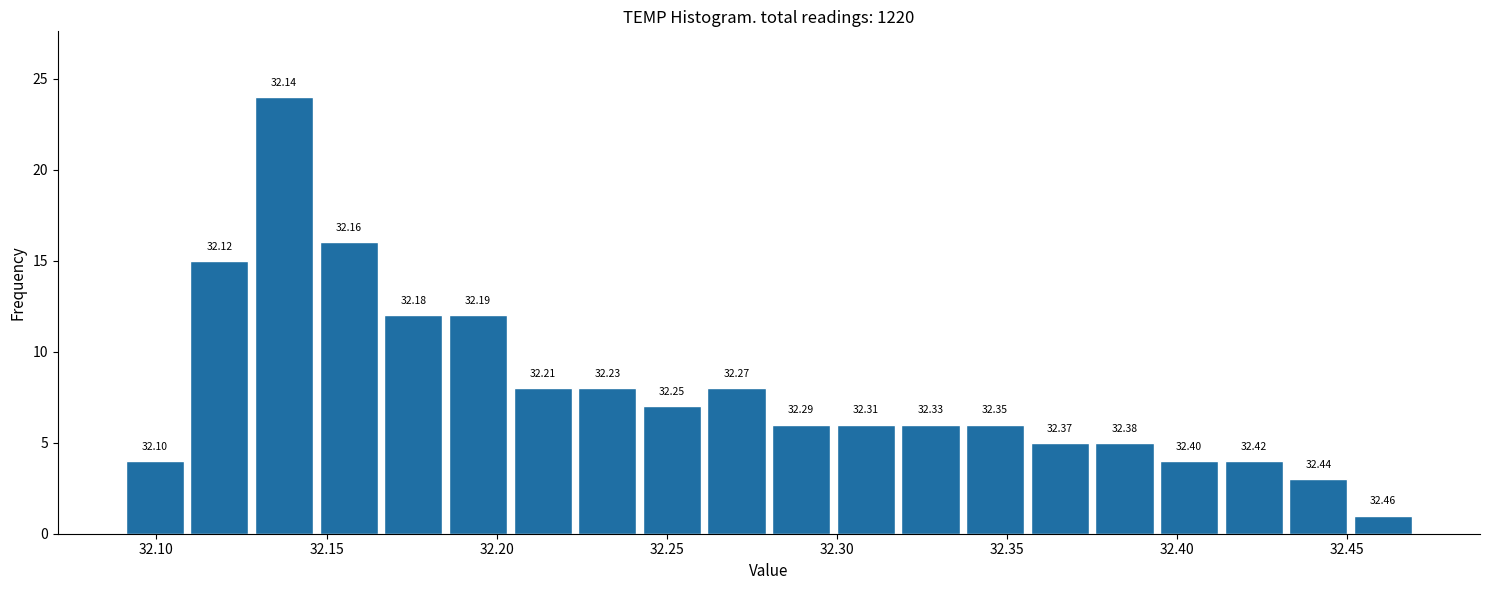

Read against the x-axis, roughly where is the centre of the tallest bar?

32.140